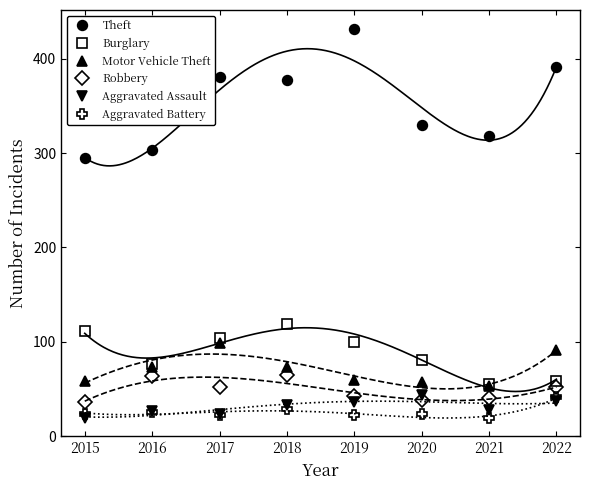

At which label does Theft first exceed 377?

2017